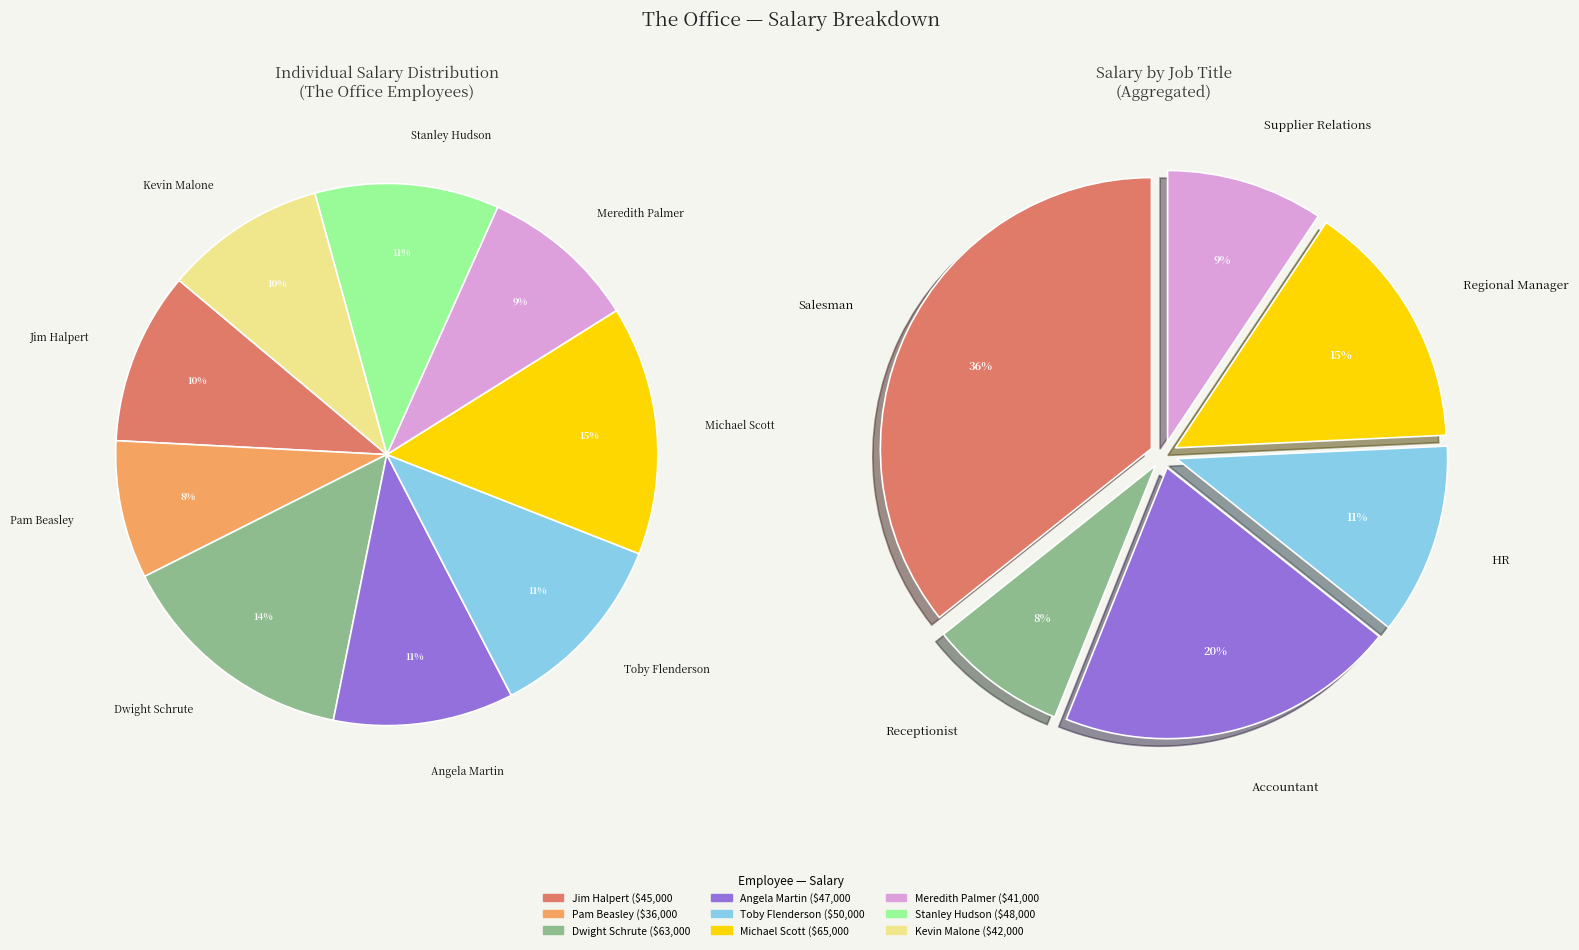

What is the total percentage of Michael Scott and Meredith Palmer?

24.3%